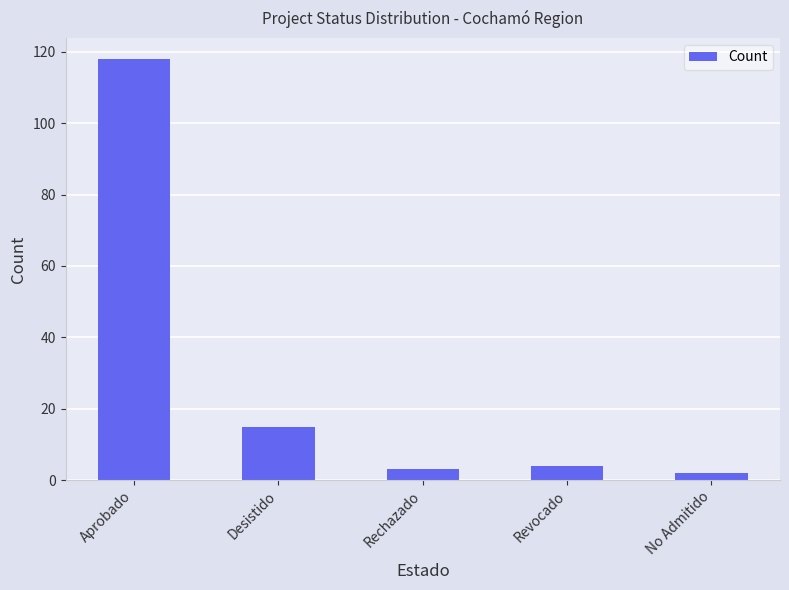

What is the difference between the second highest and minimum values?

13